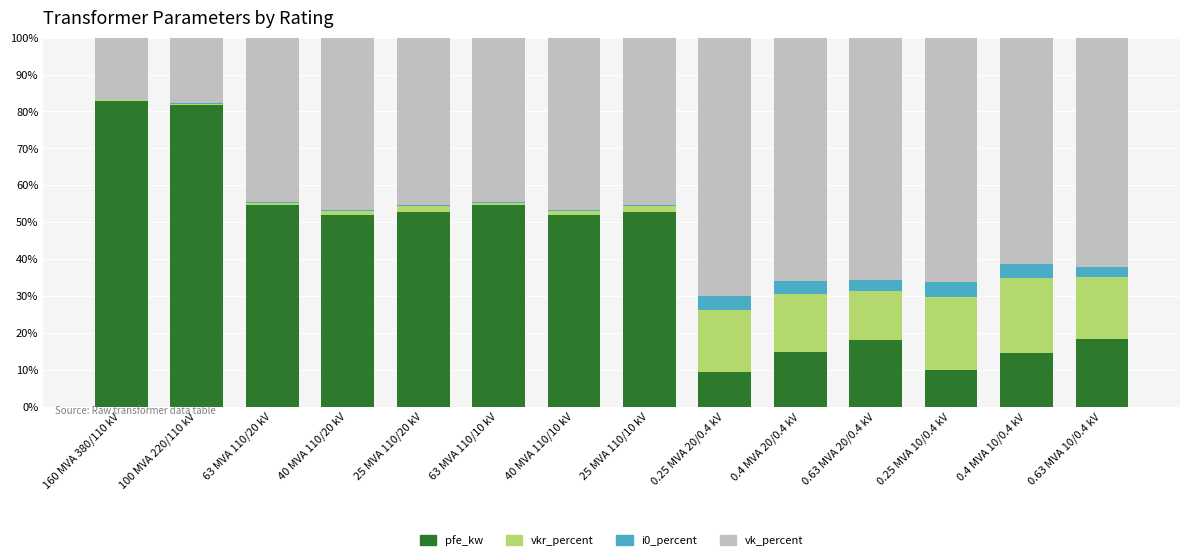

Does the chart contain stacked bars?

Yes